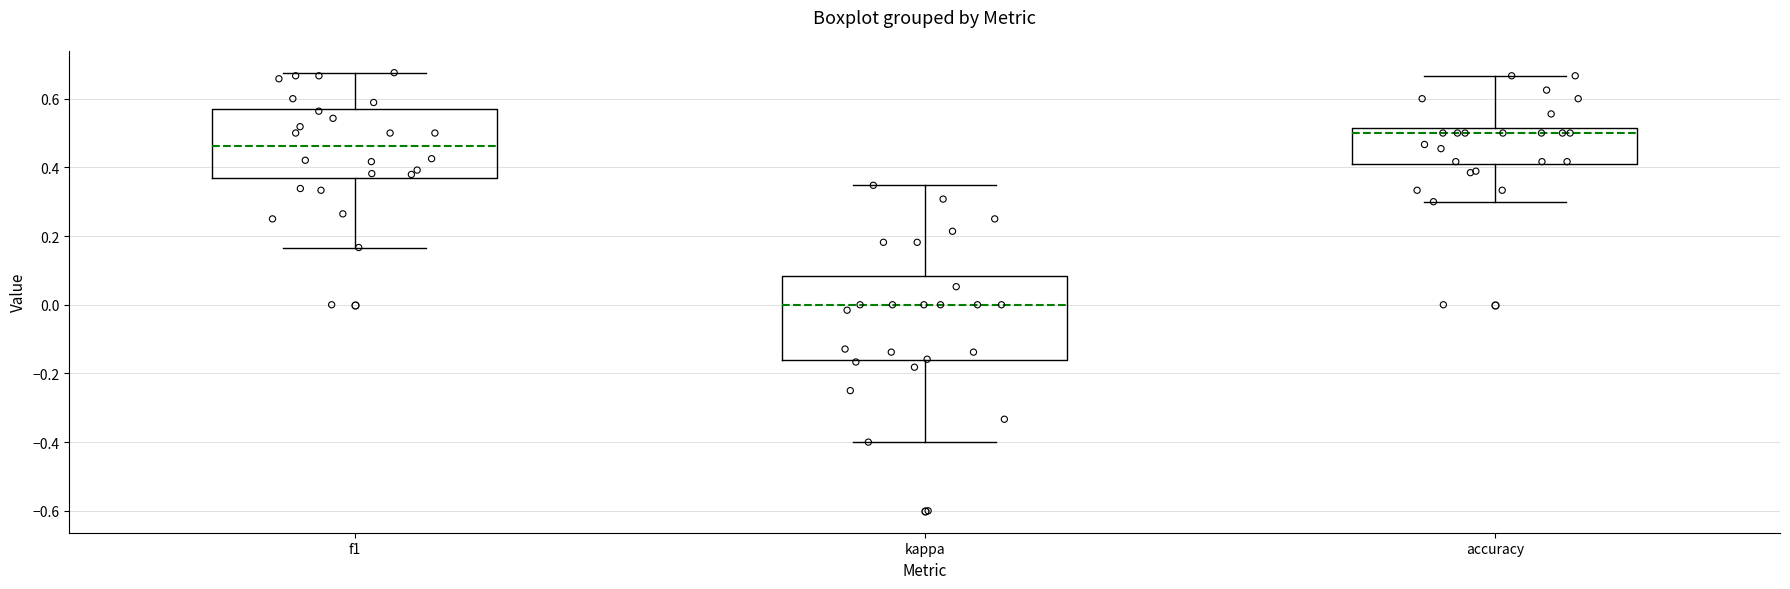

Reading left to right, read every box against the y-axis: the position of its median line, the range the box covers, and the ends of its whiskers. The values are not printed on the chart, so give them approximately, as read against the axis.

f1: median 0.46, box 0.36 to 0.56, whiskers 0.16 to 0.68
kappa: median 0.00, box -0.16 to 0.08, whiskers -0.40 to 0.34
accuracy: median 0.50, box 0.40 to 0.52, whiskers 0.30 to 0.66